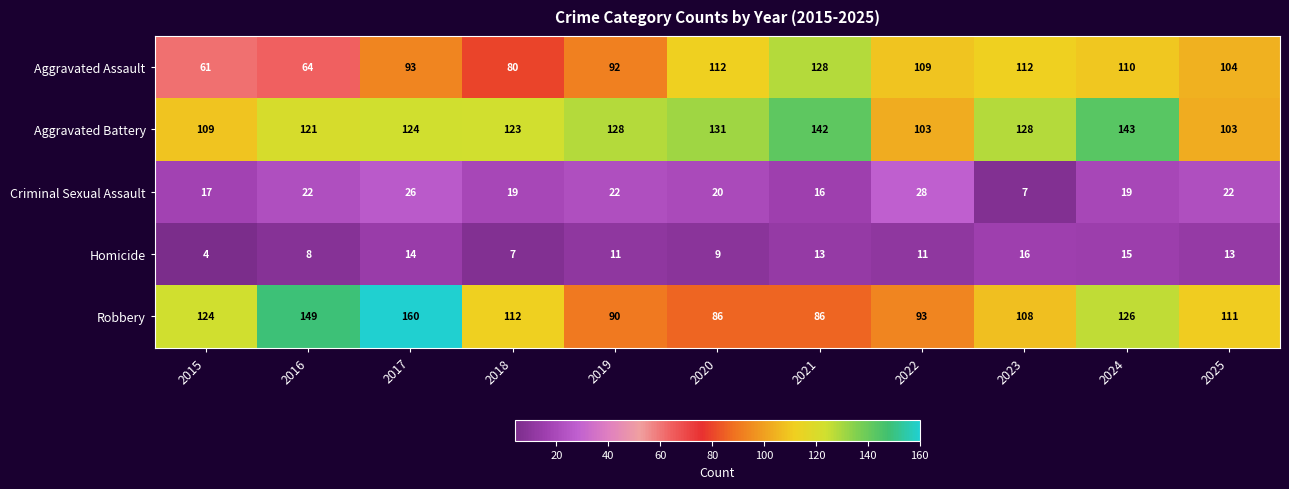

Which series has the widest spread of values?

Robbery